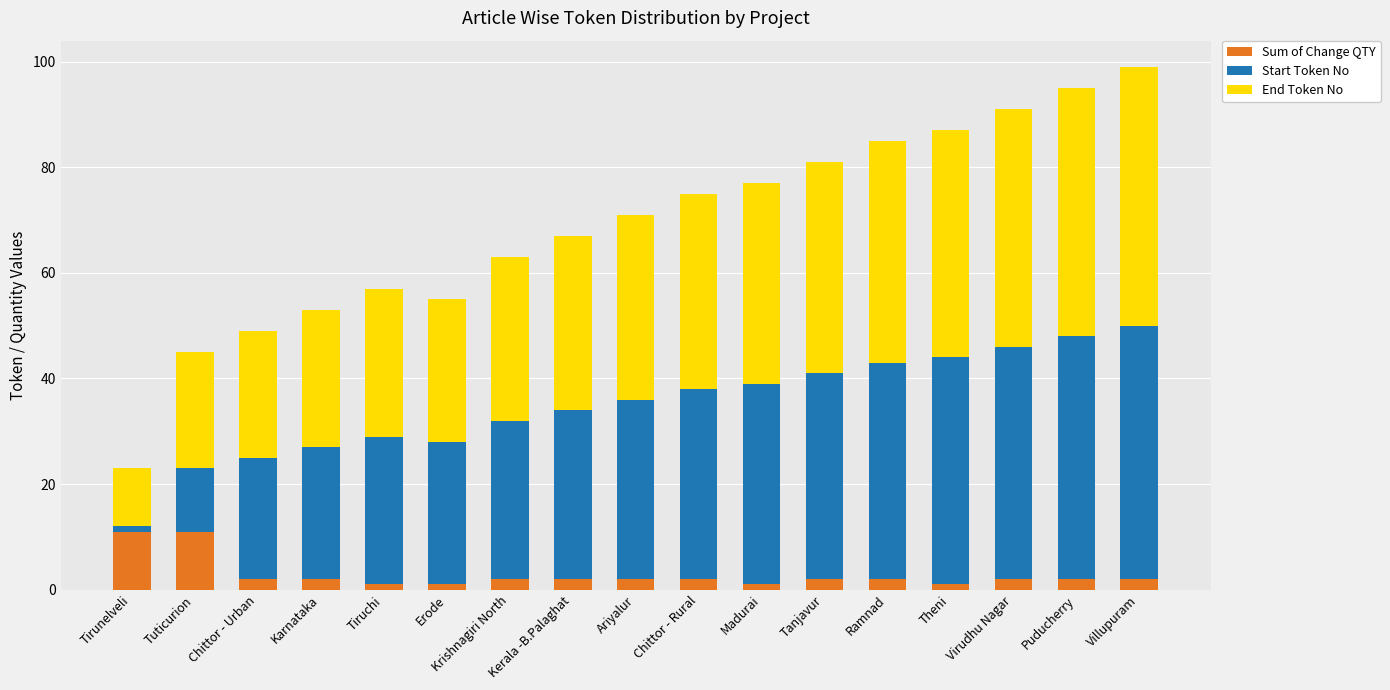

Count the number of categories in the chart.

17